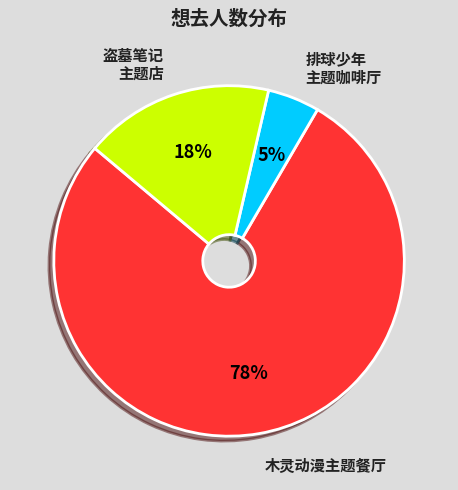

To the nearest percent, what is the average slice percentage?

33%